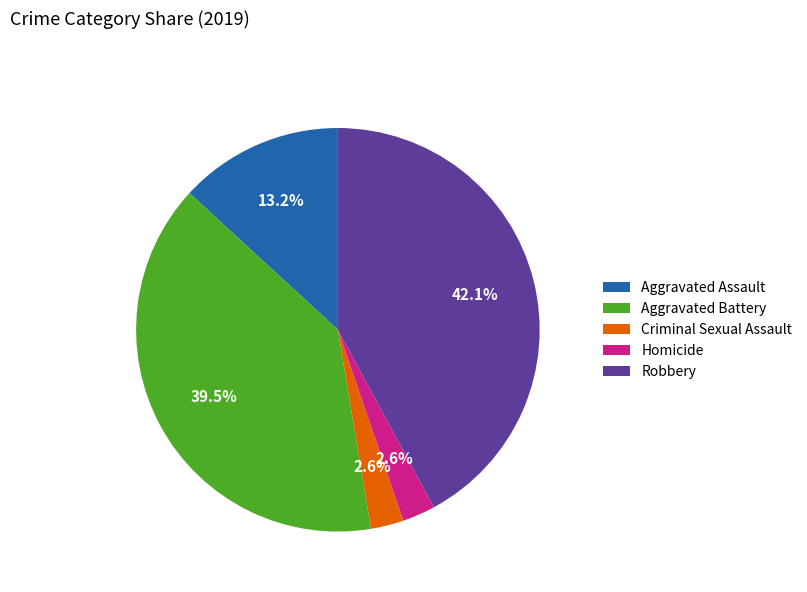

How many segments does this pie chart have?

5